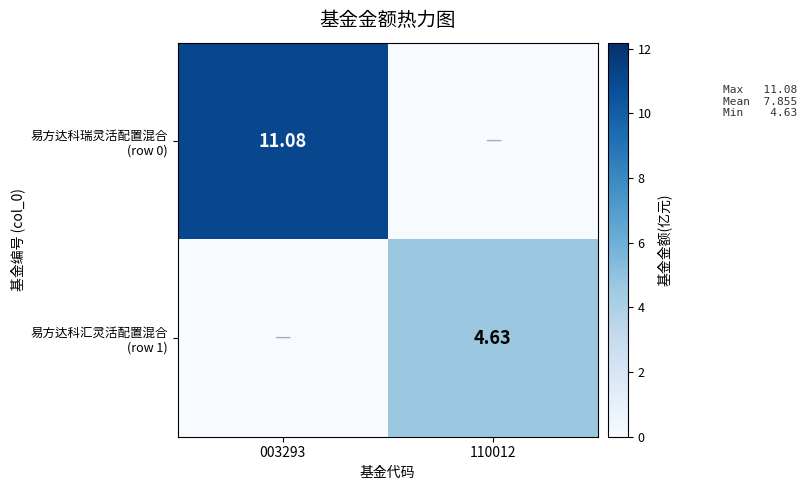

At how many categories does at least one series exceed 1?

2